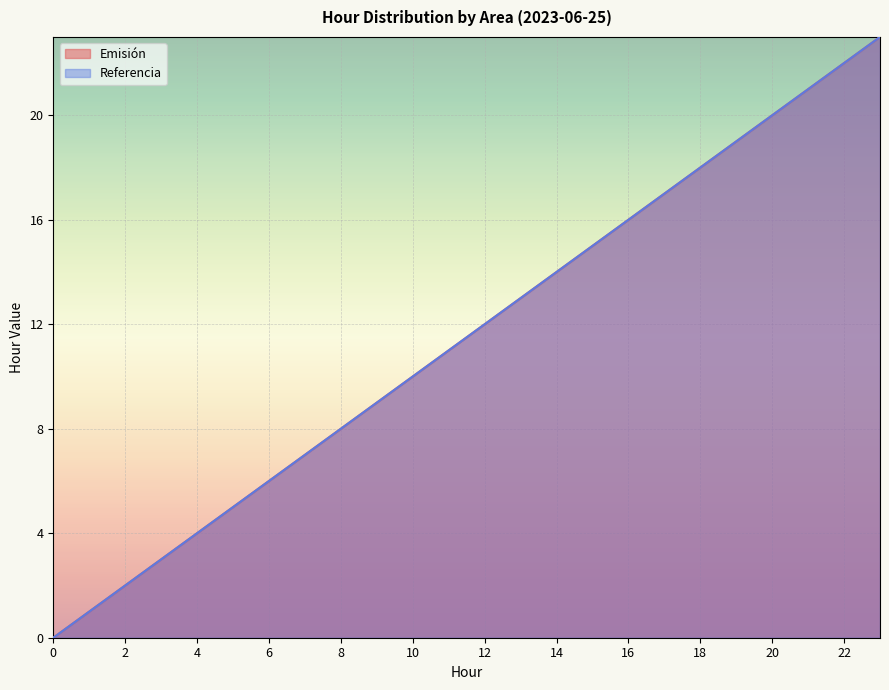

What is the sum of the Emisión values at 9 and 5?

14